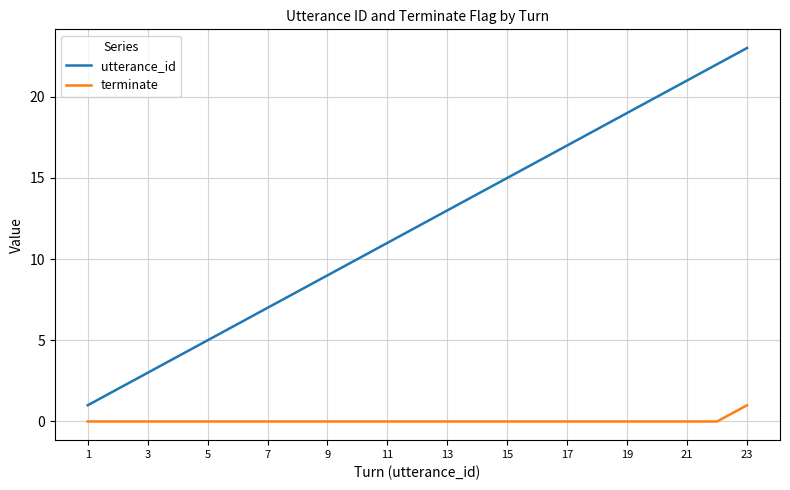

What is the greatest value displayed?

23